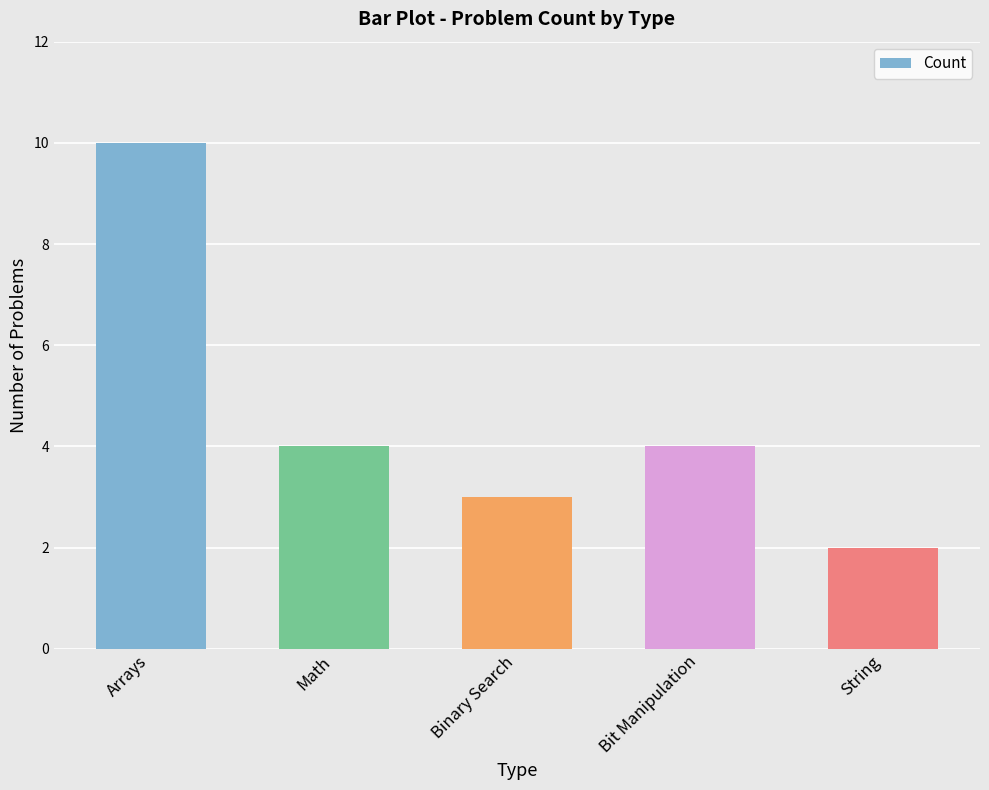

What position from the left is Bit Manipulation?

4